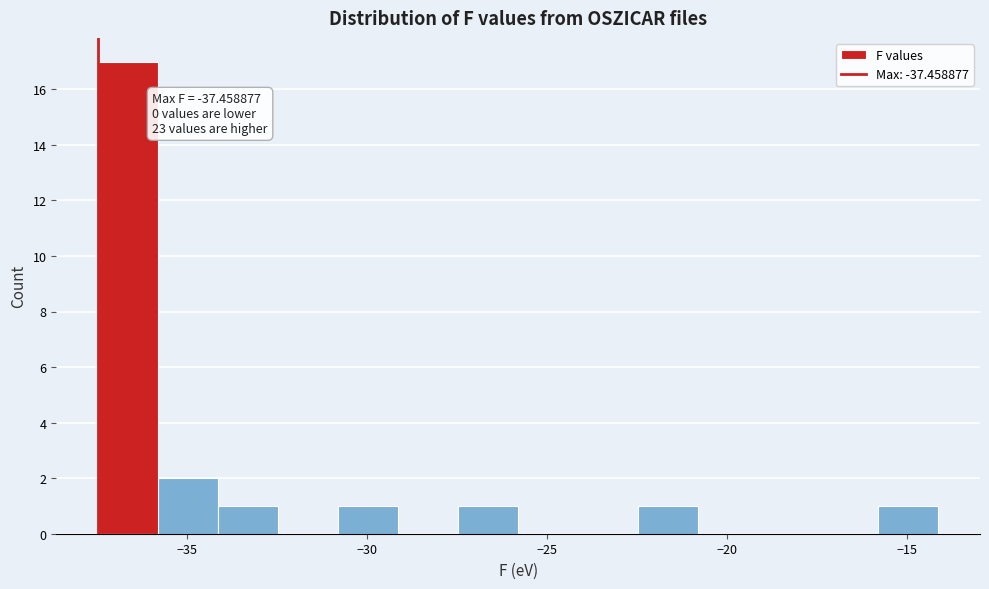

Read against the x-axis, roughly where is the centre of the tallest bar?

-36.5